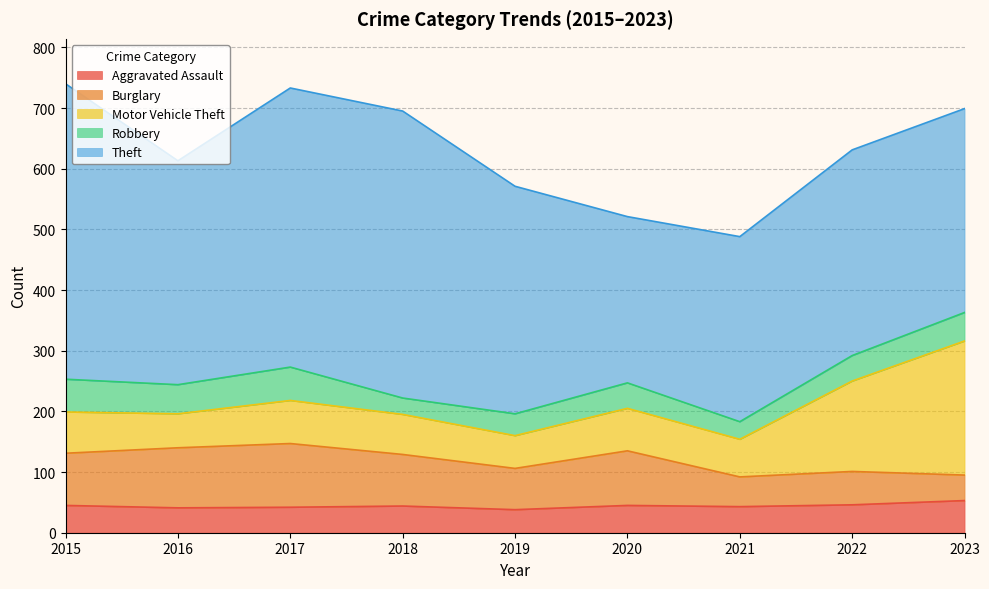

What is the difference between the second highest and minimum values in the Motor Vehicle Theft series?

95